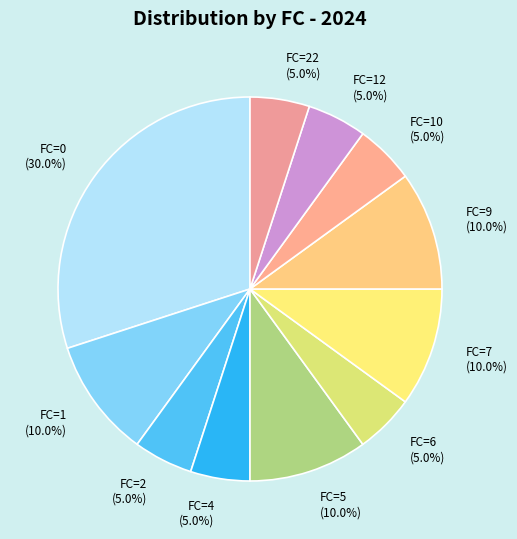

Is FC=1 (10.0%) the majority of the pie?

No